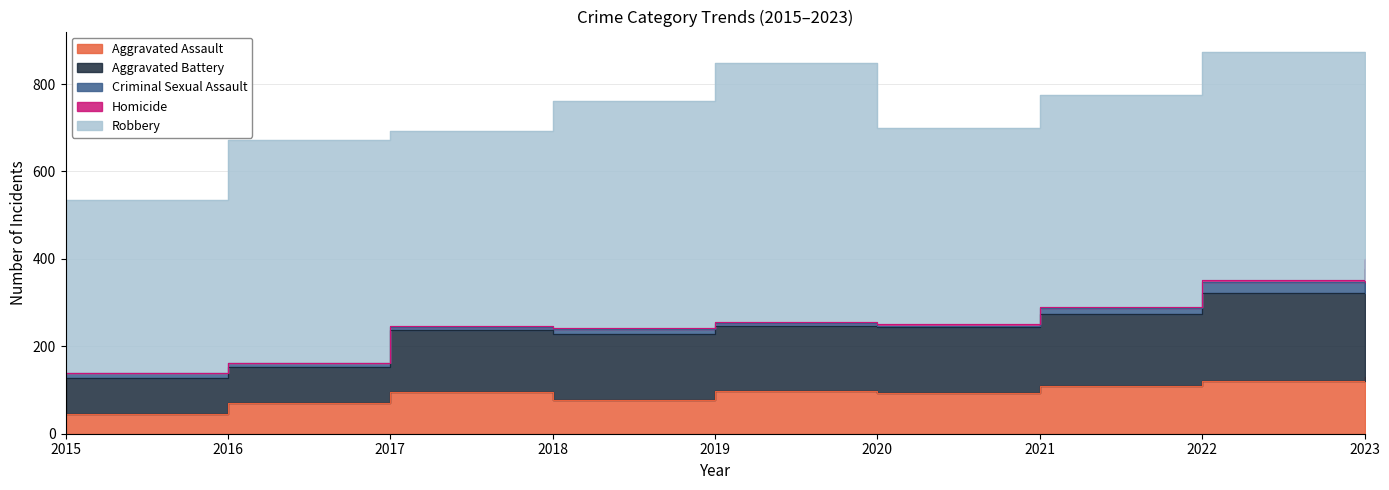

How many values in the Criminal Sexual Assault series are below 11?

4